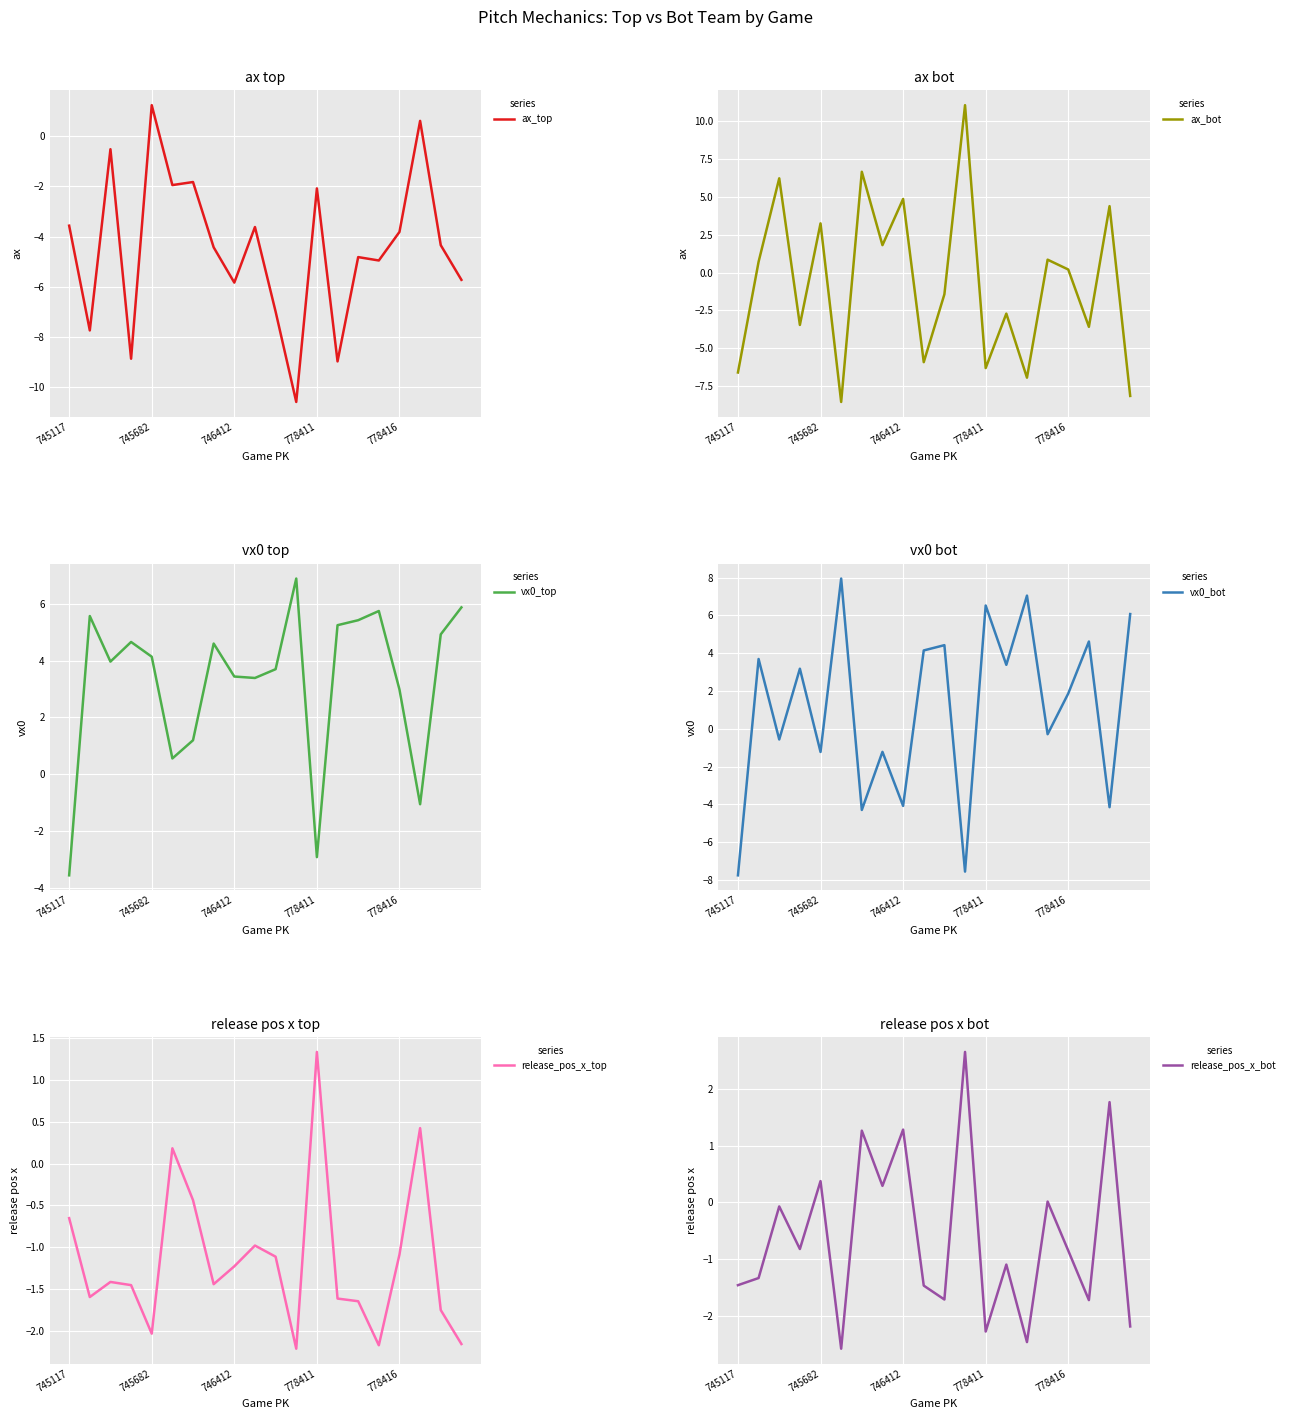

Where does the ax_top series first go above -4?

745117